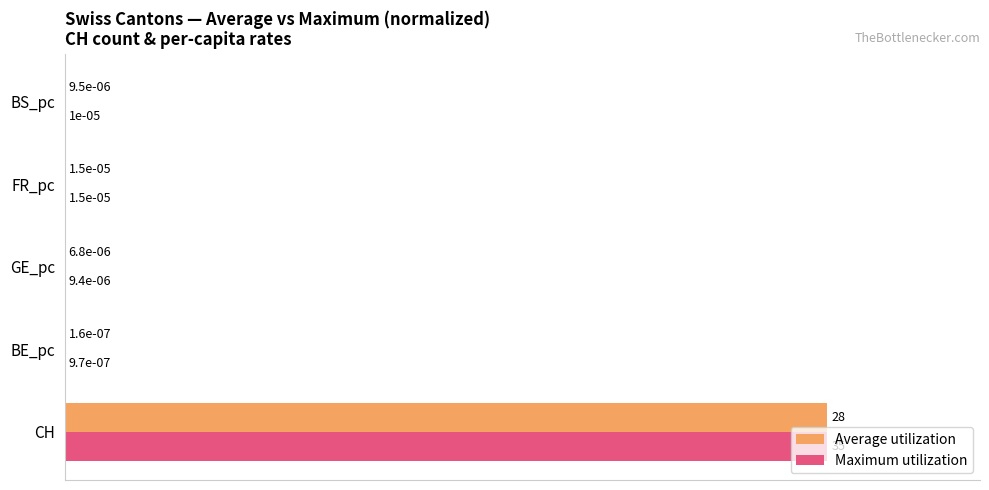

At which category does the chart reach its peak across all series?

CH